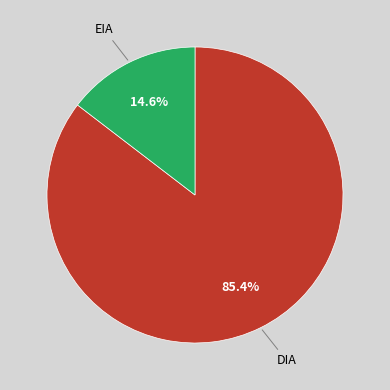

Rank the categories by value from highest to lowest.

DIA, EIA